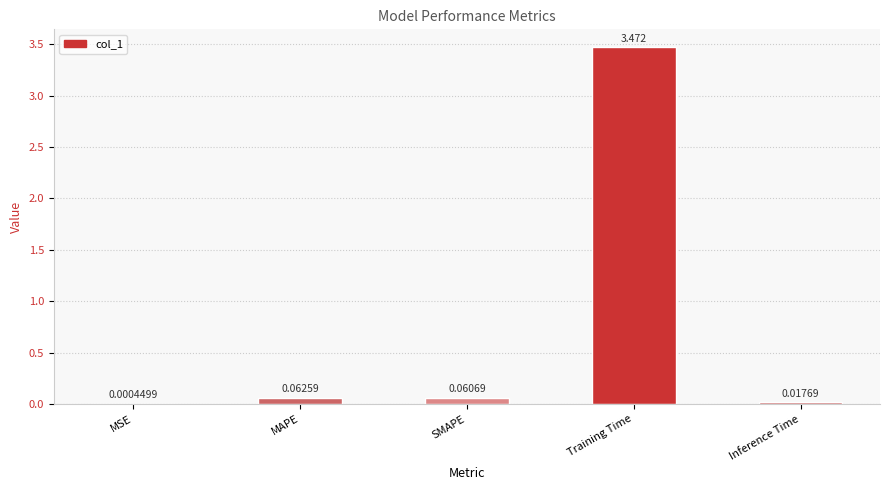

Where is the data nearest to the value 1?

MAPE